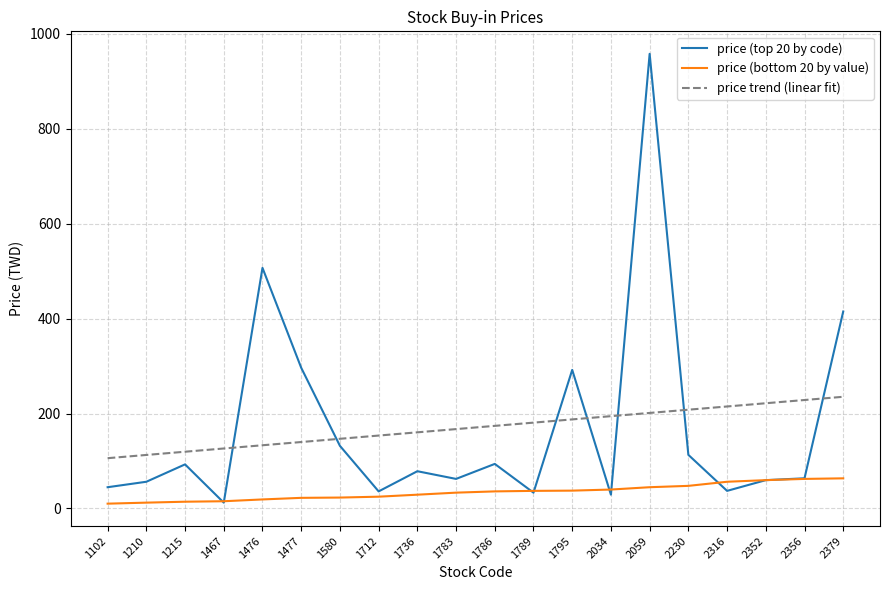

What is the maximum value for price trend (linear fit)?

235.4